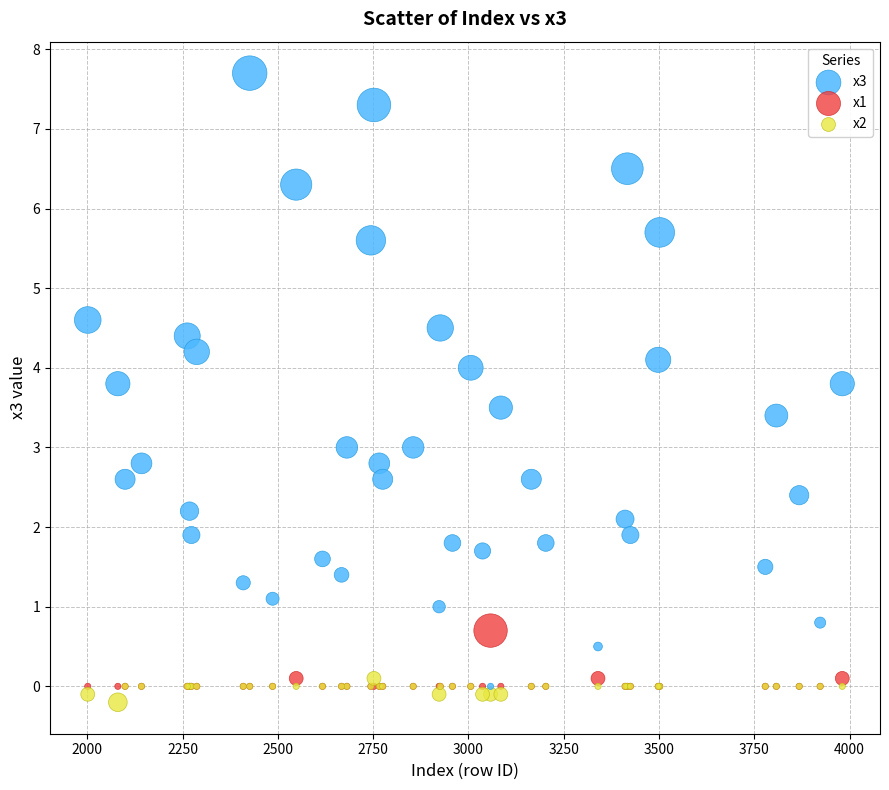

What are all the series names shown in the legend?

x3, x1, x2